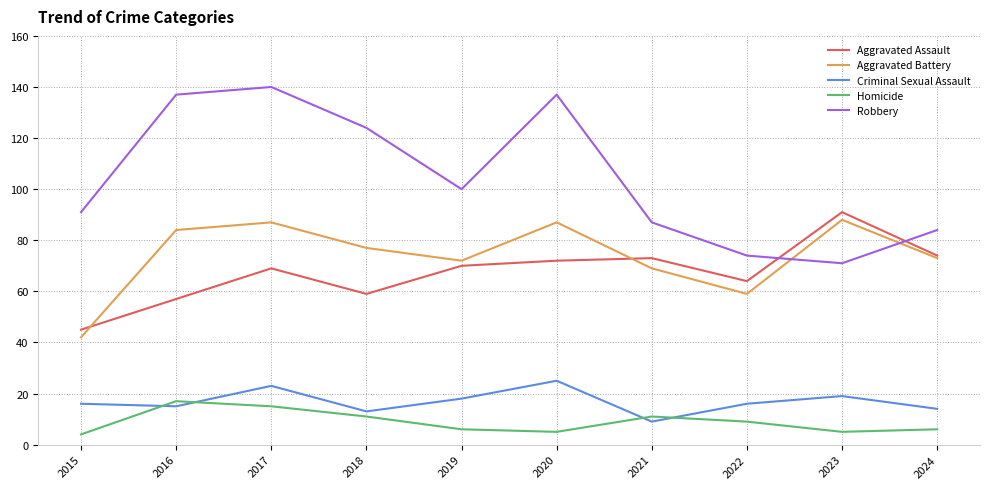

What is the difference between the highest and lowest values at 2021?

78